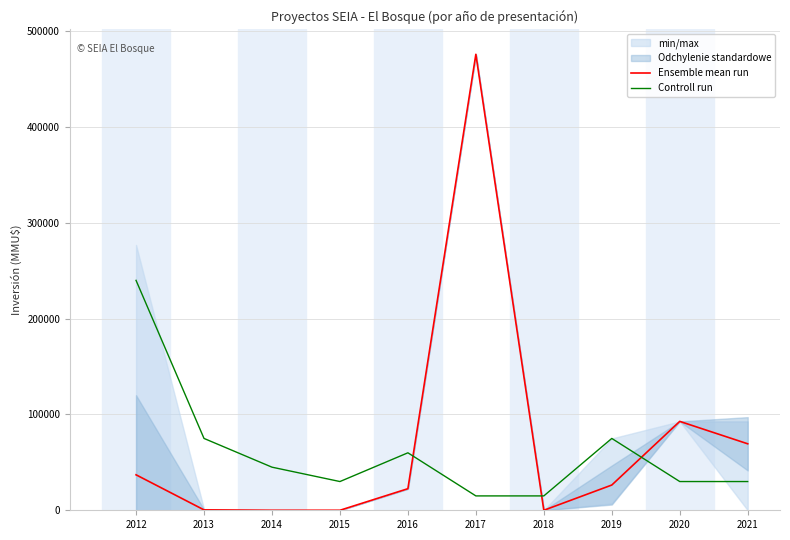

How many data points in Ensemble mean run are less than 26353?

5